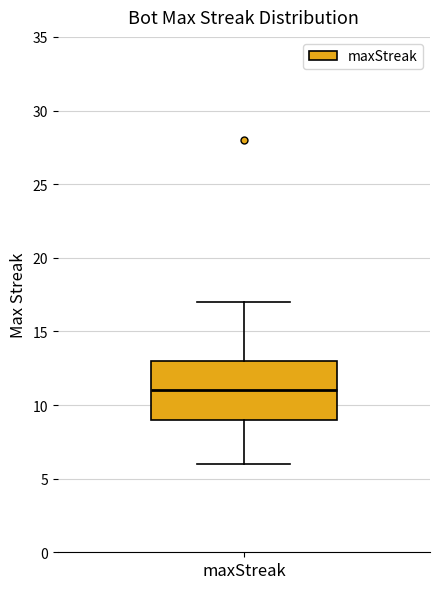

Transcribe this box plot: give where the median line is, the range the box spans, and where the two whiskers end, as read against the y-axis. The values are not printed on the chart, so give them approximately, as read against the axis.

median 11, box 9 to 13, whiskers 6 to 17